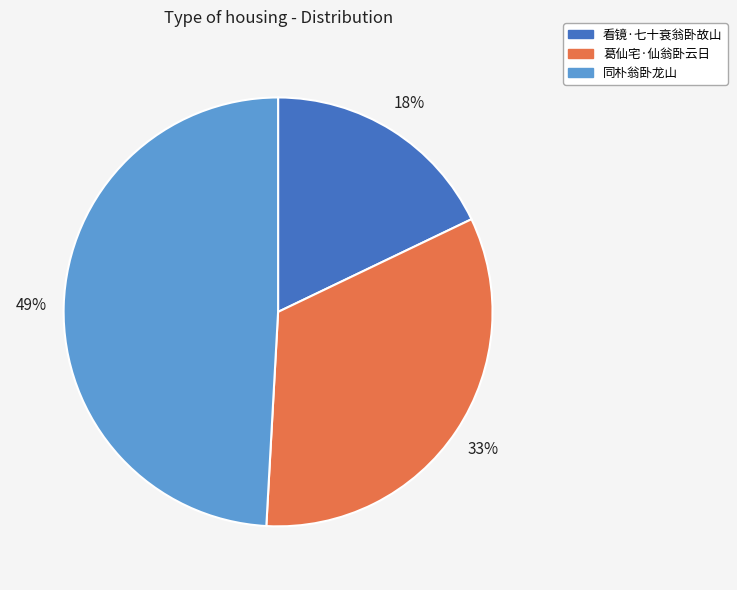

Which slice is the smallest?

看镜·七十衰翁卧故山